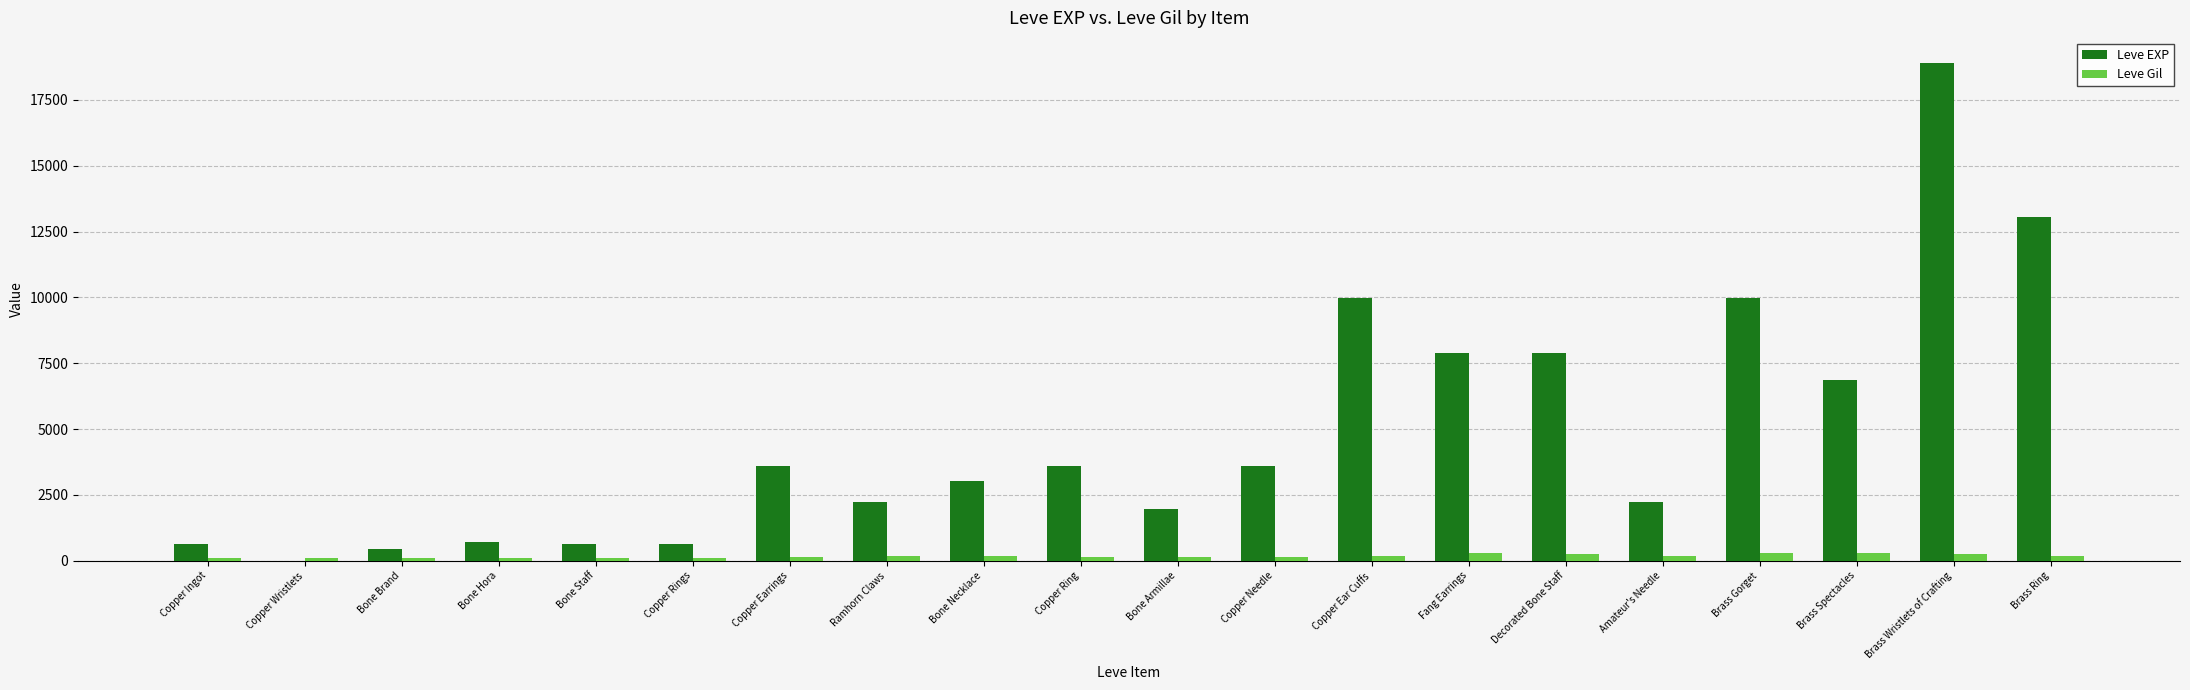

Does the chart contain stacked bars?

No